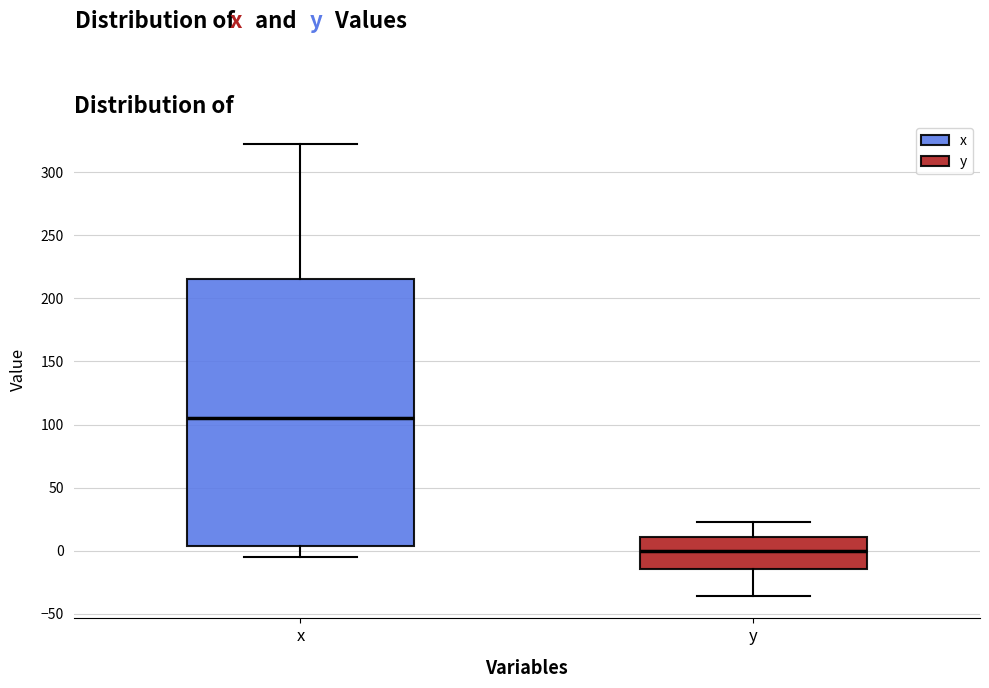

Where does the lower whisker of the box for y end on the y-axis? The values are not printed on the chart, so give them approximately, as read against the axis.

-35